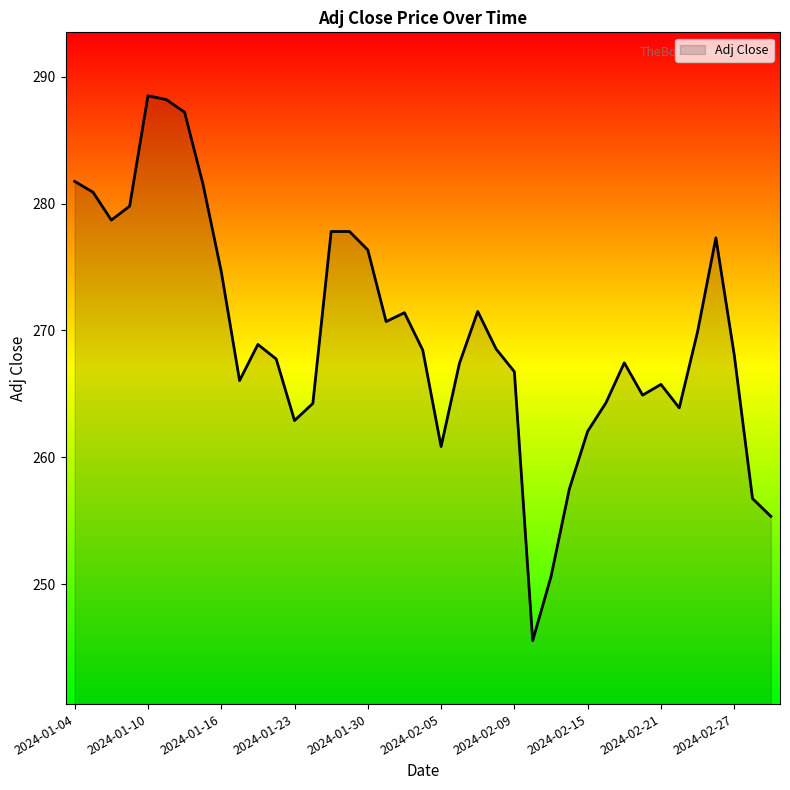

What is the difference between the maximum and minimum values?

42.9